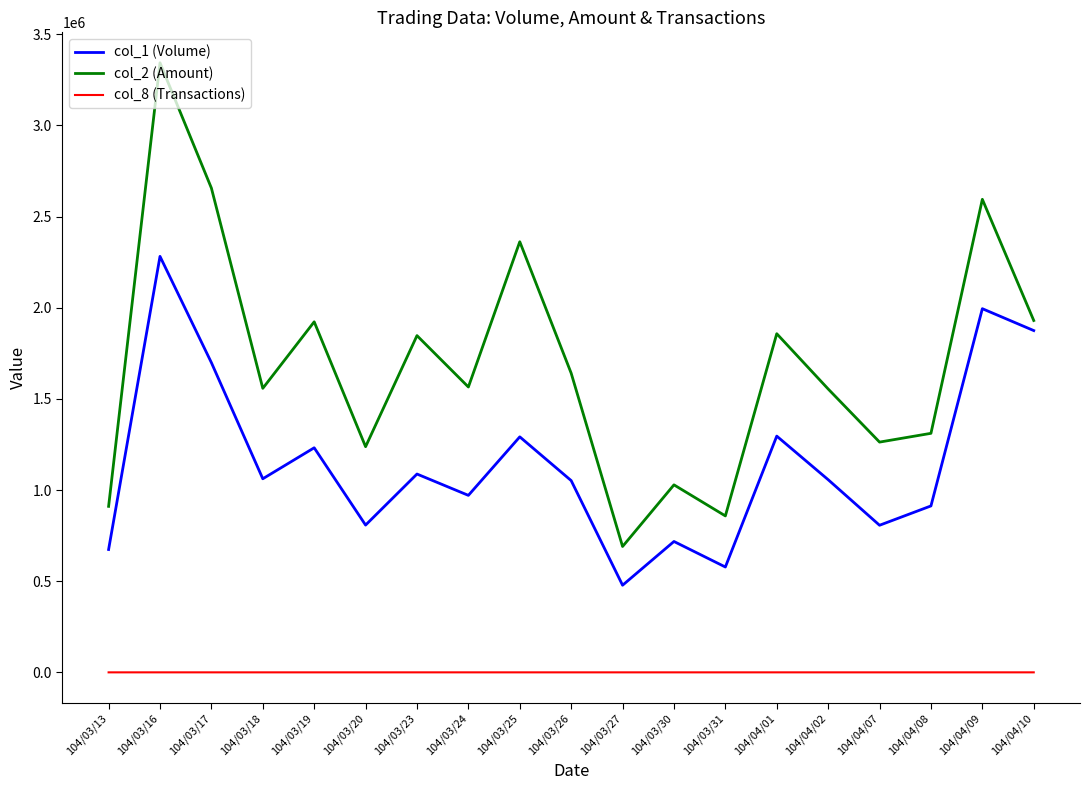

What is the difference between the maximum and minimum values in the col_8 (Transactions) series?

90